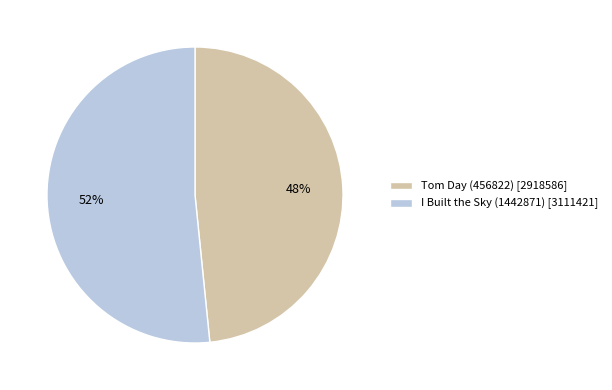

Do I Built the Sky (1442871) and Tom Day (456822) together represent more than half of the pie?

Yes